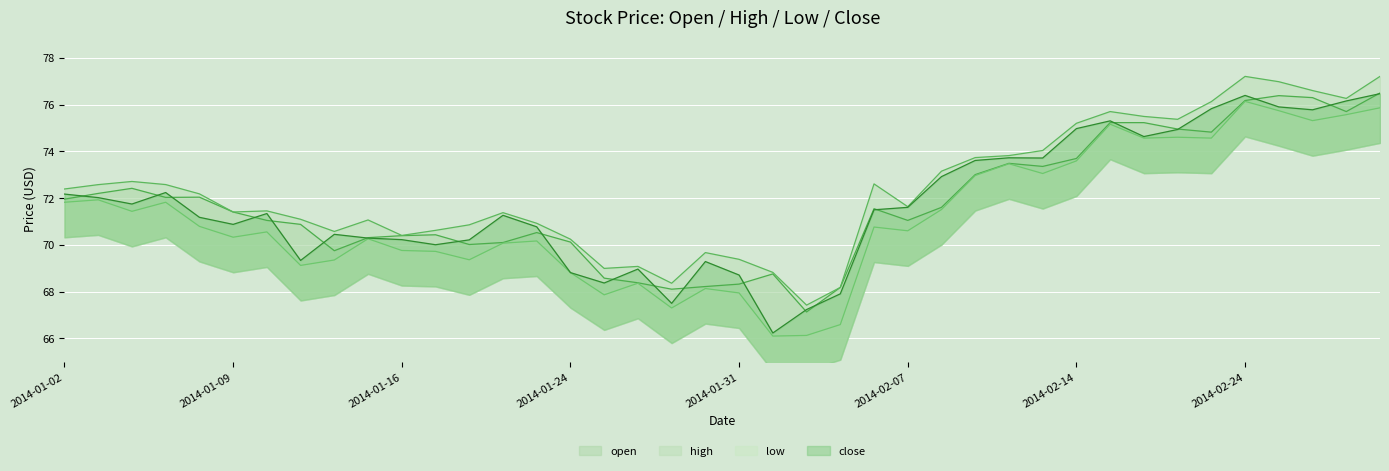

True or false: high and open intersect in this chart.

False